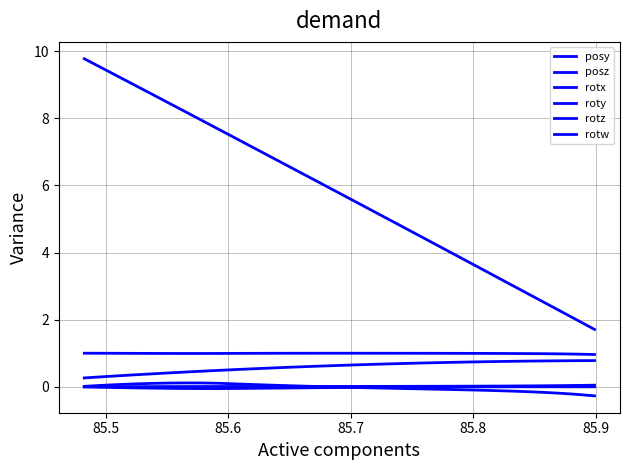

How many lines are shown in the chart?

6